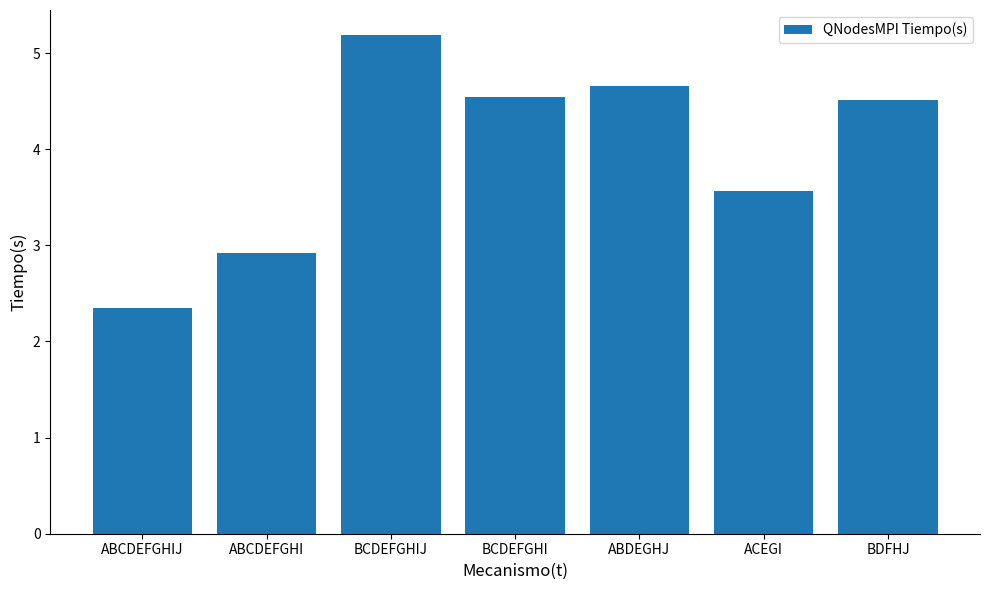

At which label is the value closest to 3?

ABCDEFGHI